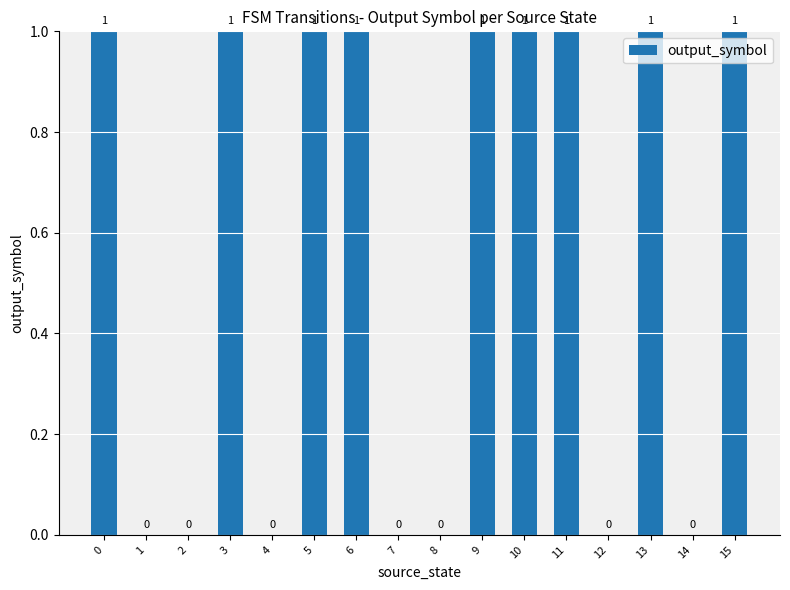

What is the greatest value displayed?

1